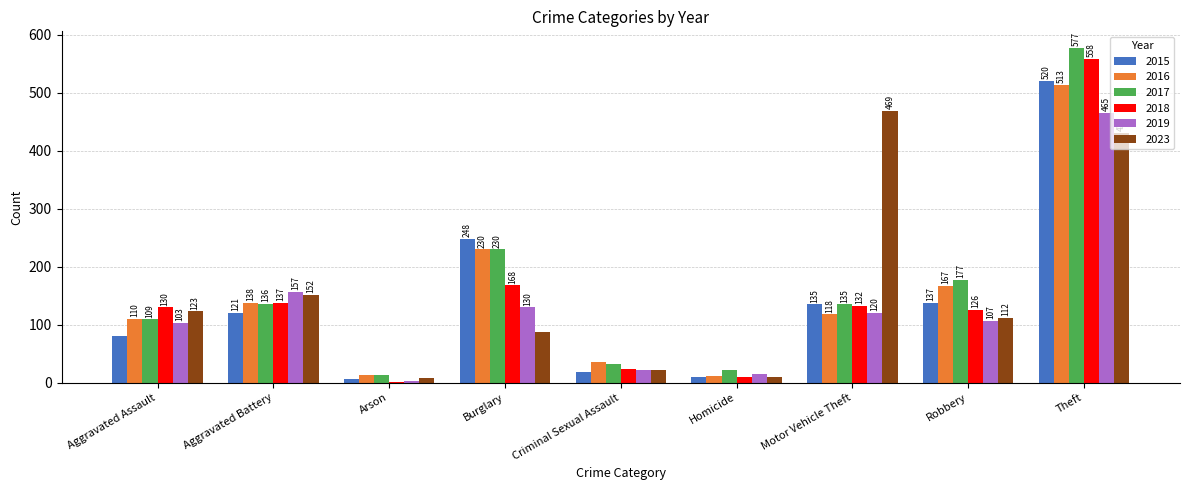

True or false: 2017 has a value of 135 at Motor Vehicle Theft.

True